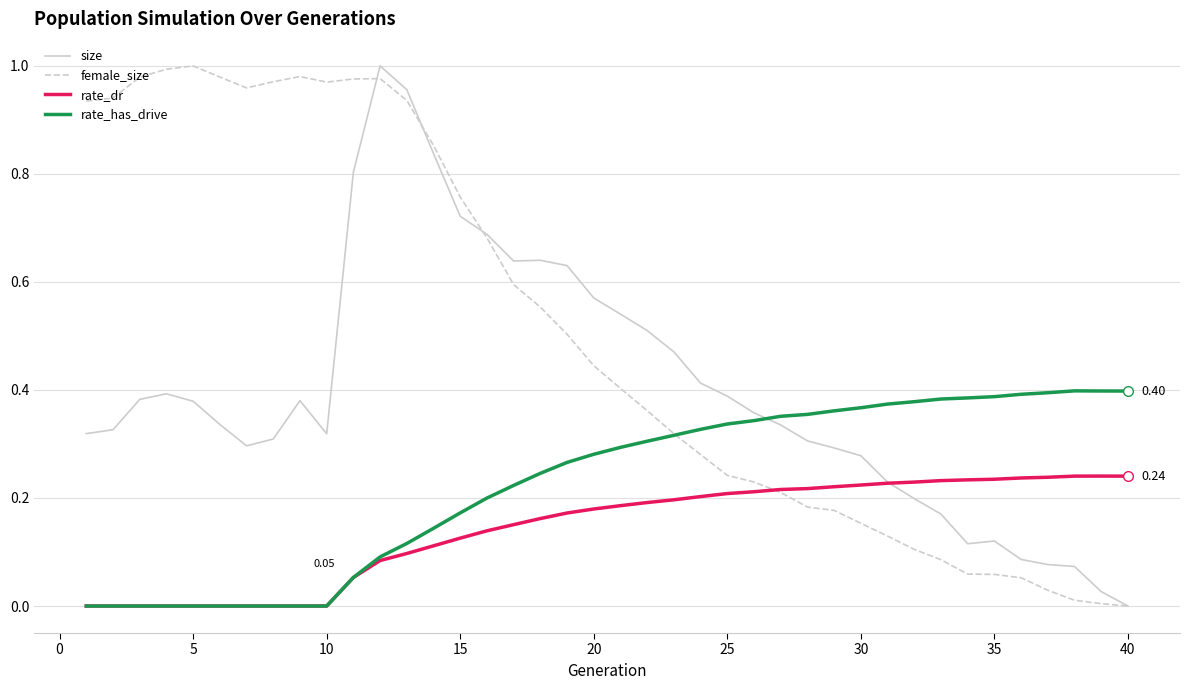

Rank the series by their average value, from lowest to highest.

rate_dr, rate_has_drive, size, female_size